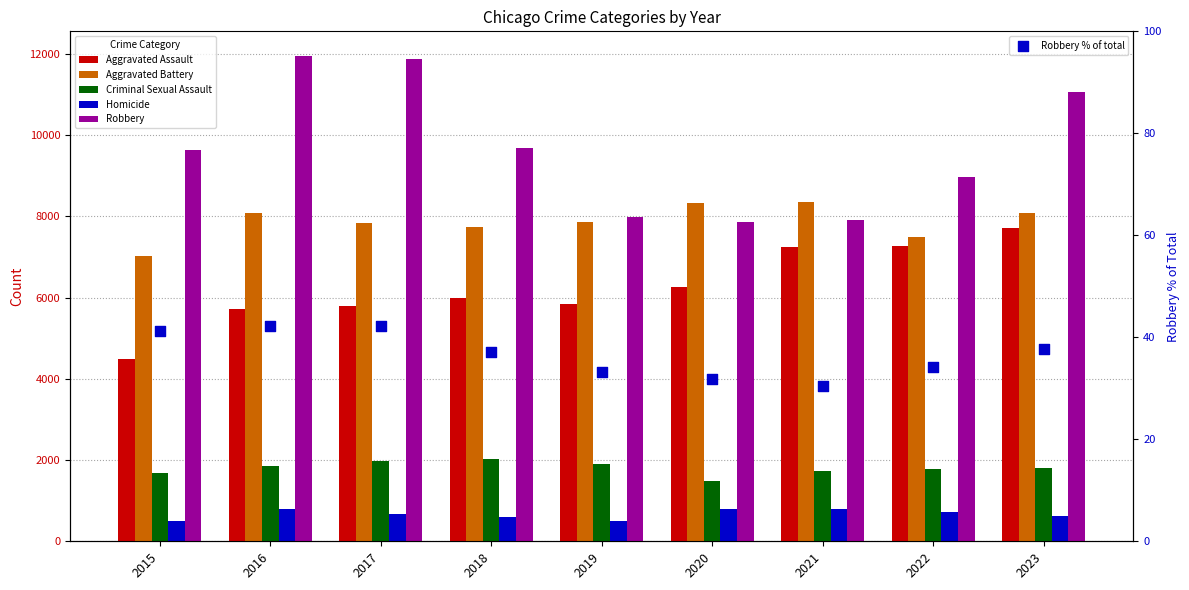

What are all the series names shown in the legend?

Aggravated Assault, Aggravated Battery, Criminal Sexual Assault, Homicide, Robbery, Robbery % of total